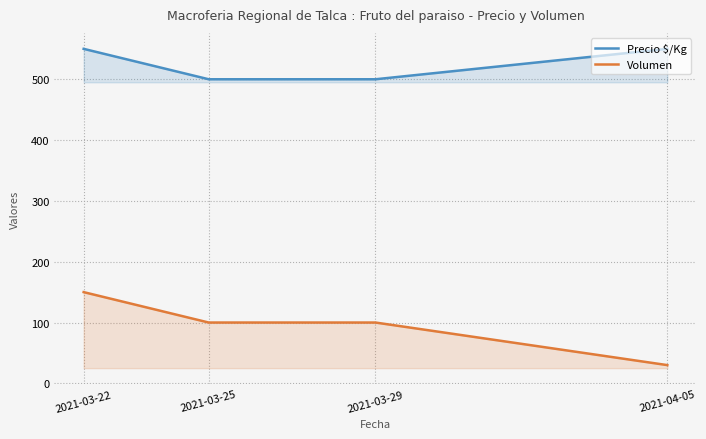

What is the label of the 2nd point from the right?

2021-03-29